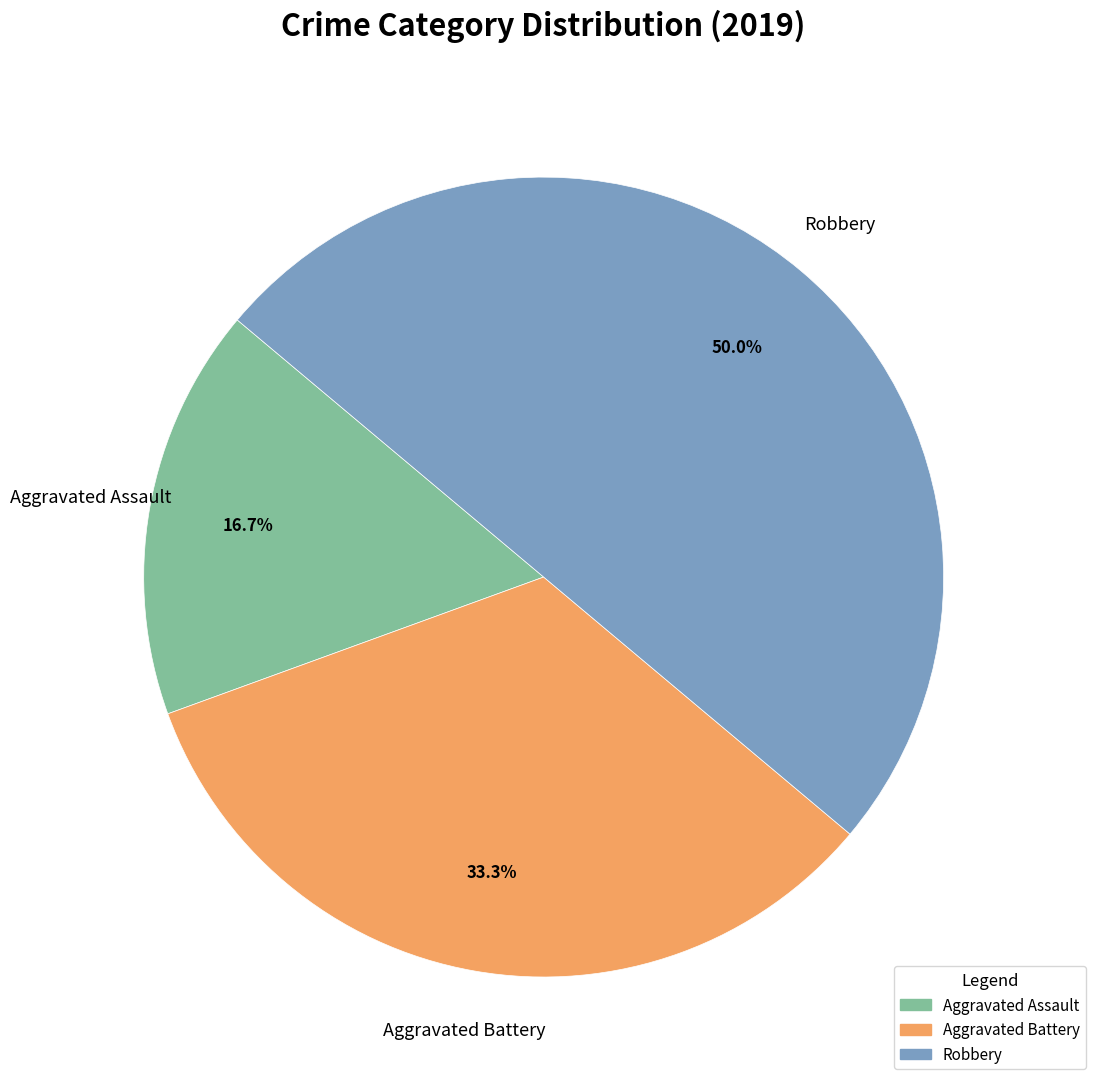

To the nearest percent, what percentage of the pie is Robbery?

50%